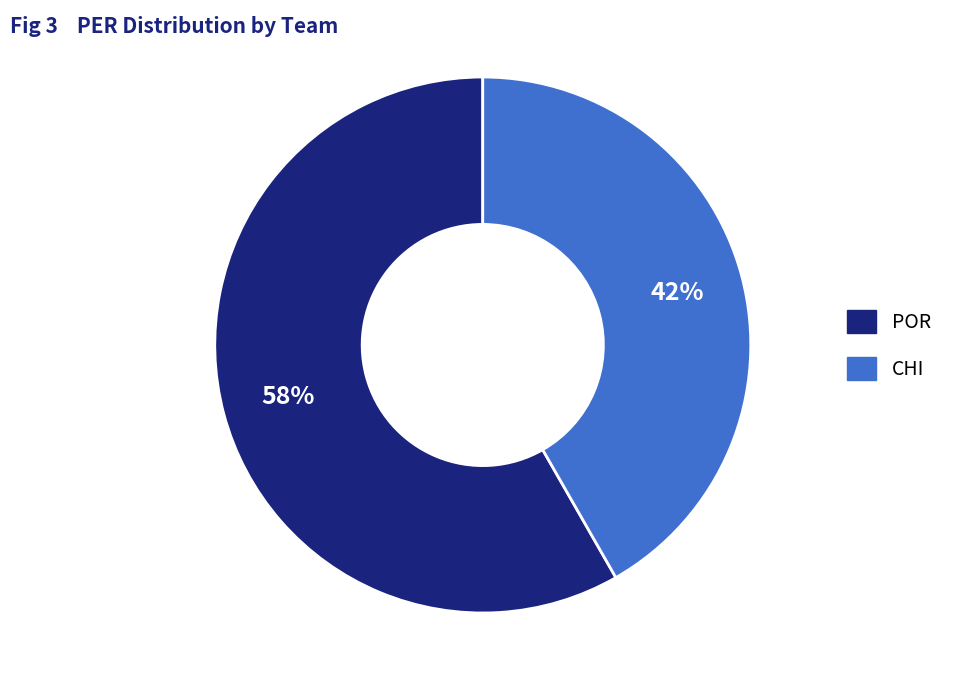

Is CHI the majority of the pie?

No